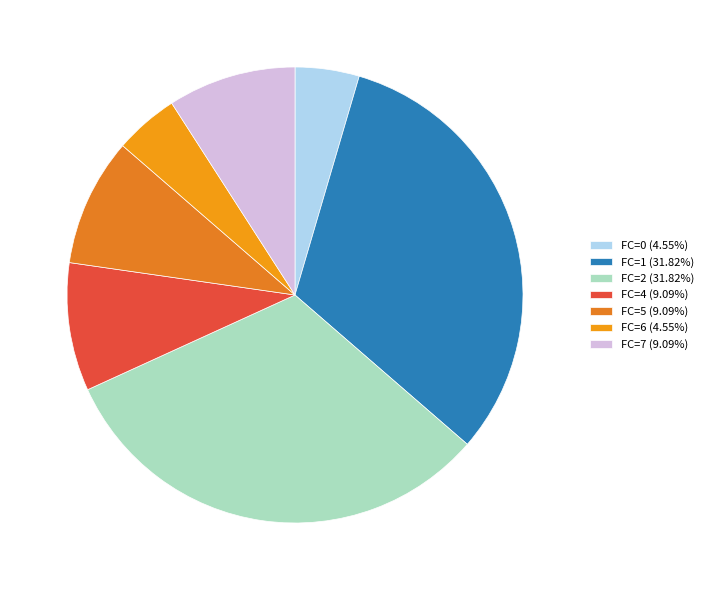

How many segments does this pie chart have?

7